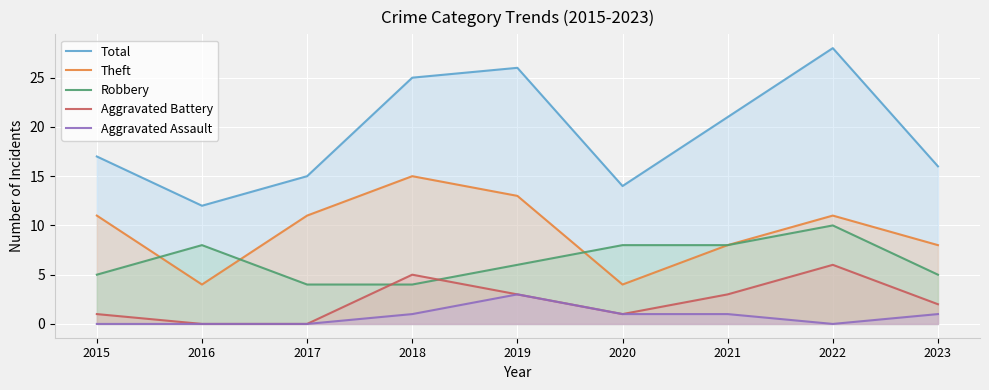

What is the highest value of the Theft series?

15